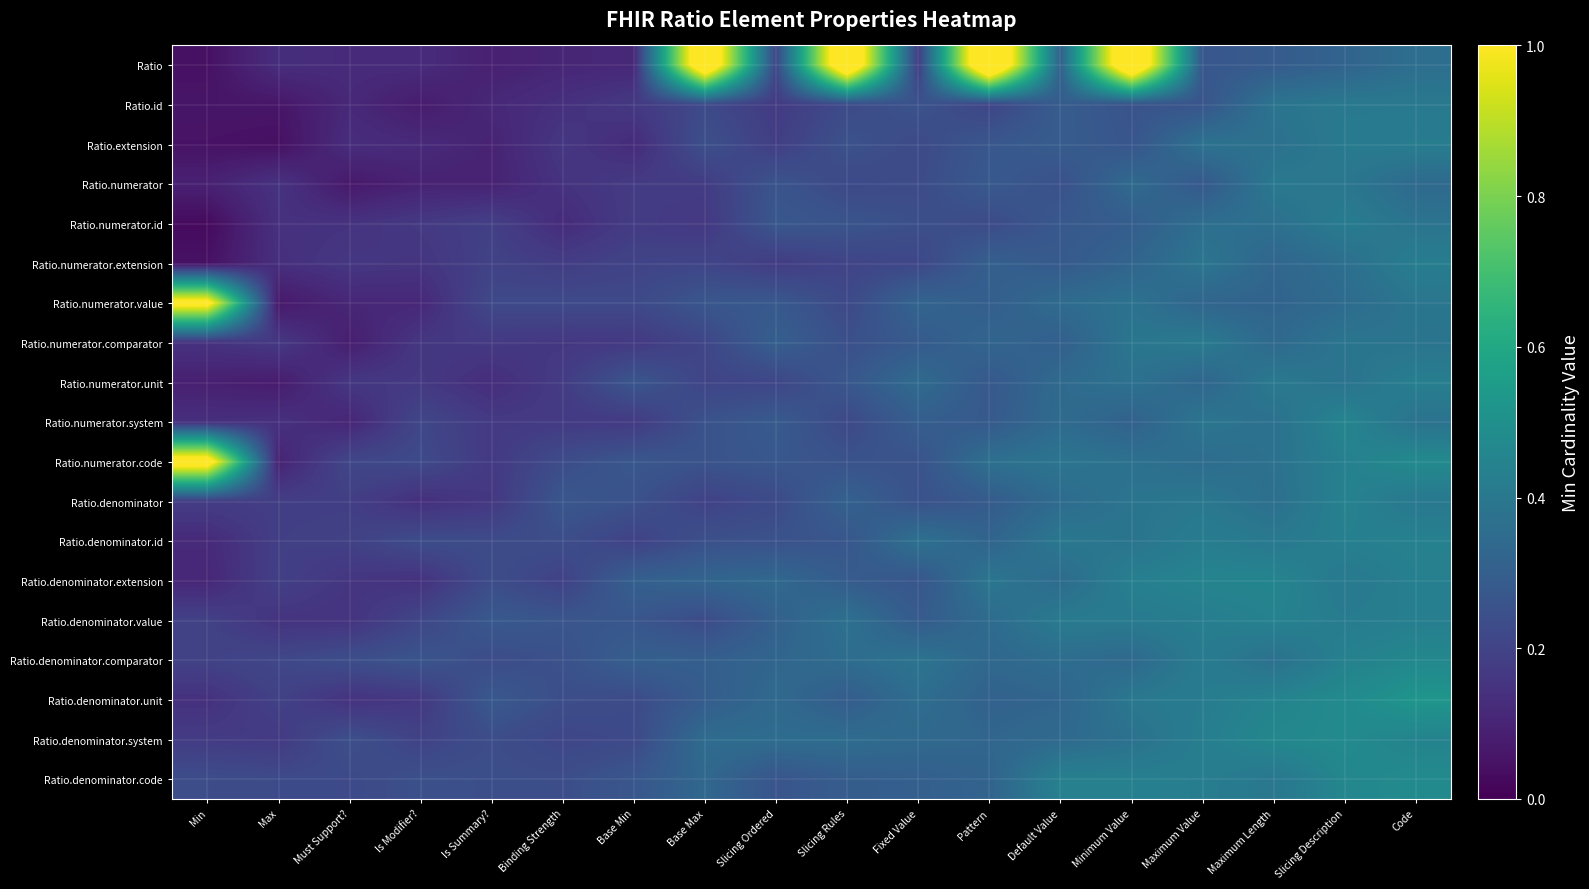

List the series in order of their peak value, lowest first.

Ratio.numerator, Ratio.id, Ratio.numerator.comparator, Ratio.numerator.id, Ratio.extension, Ratio.numerator.extension, Ratio.numerator.unit, Ratio.denominator.id, Ratio.denominator, Ratio.denominator.value, Ratio.denominator.extension, Ratio.numerator.system, Ratio.denominator.comparator, Ratio.denominator.system, Ratio.denominator.code, Ratio.denominator.unit, Ratio.numerator.value, Ratio.numerator.code, Ratio